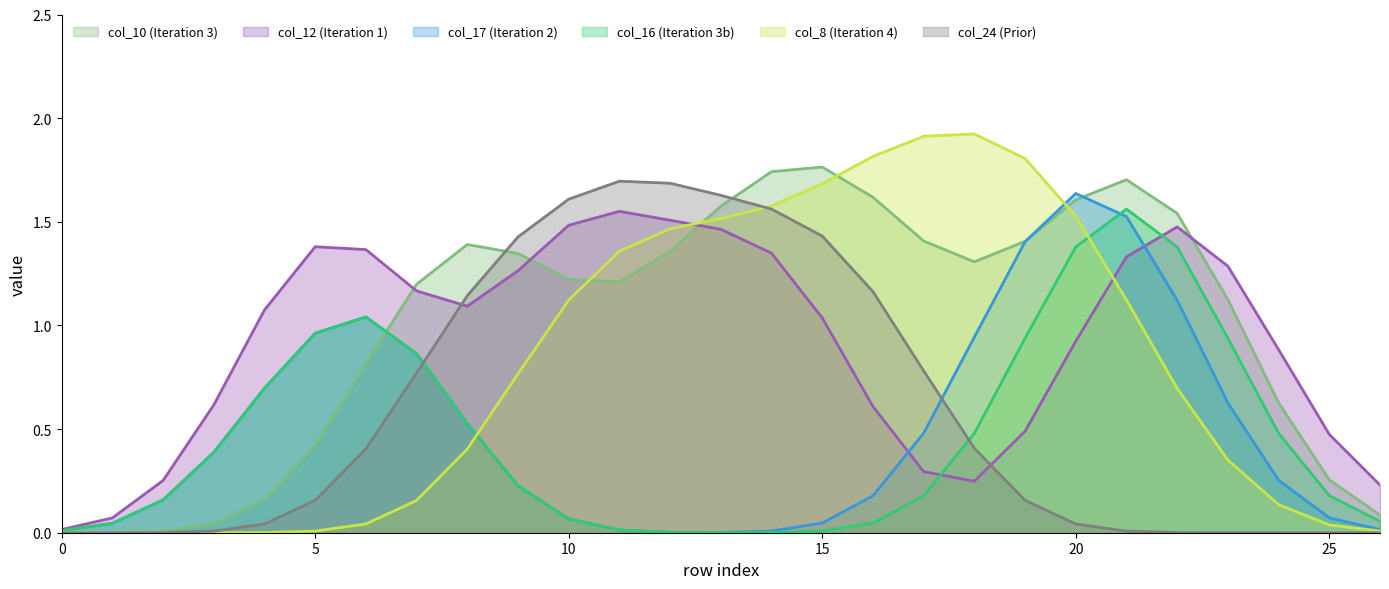

What is the highest value of the col_8 (Iteration 4) series?

1.9